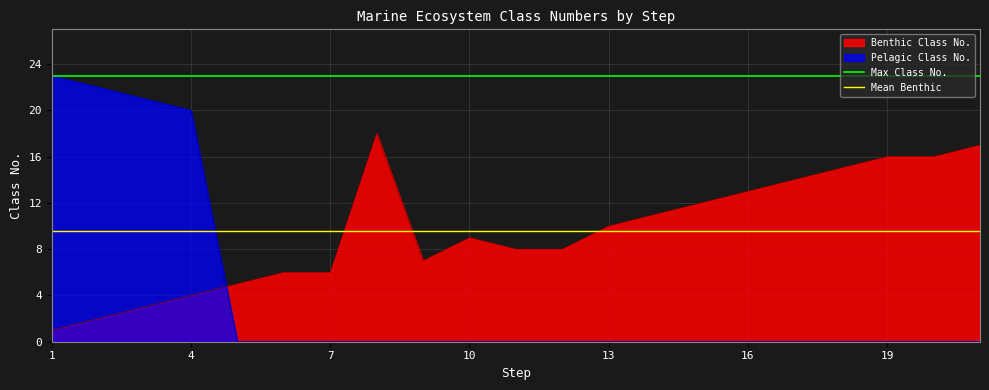

The value of Pelagic Class No. at 10 is 0. True or false?

True